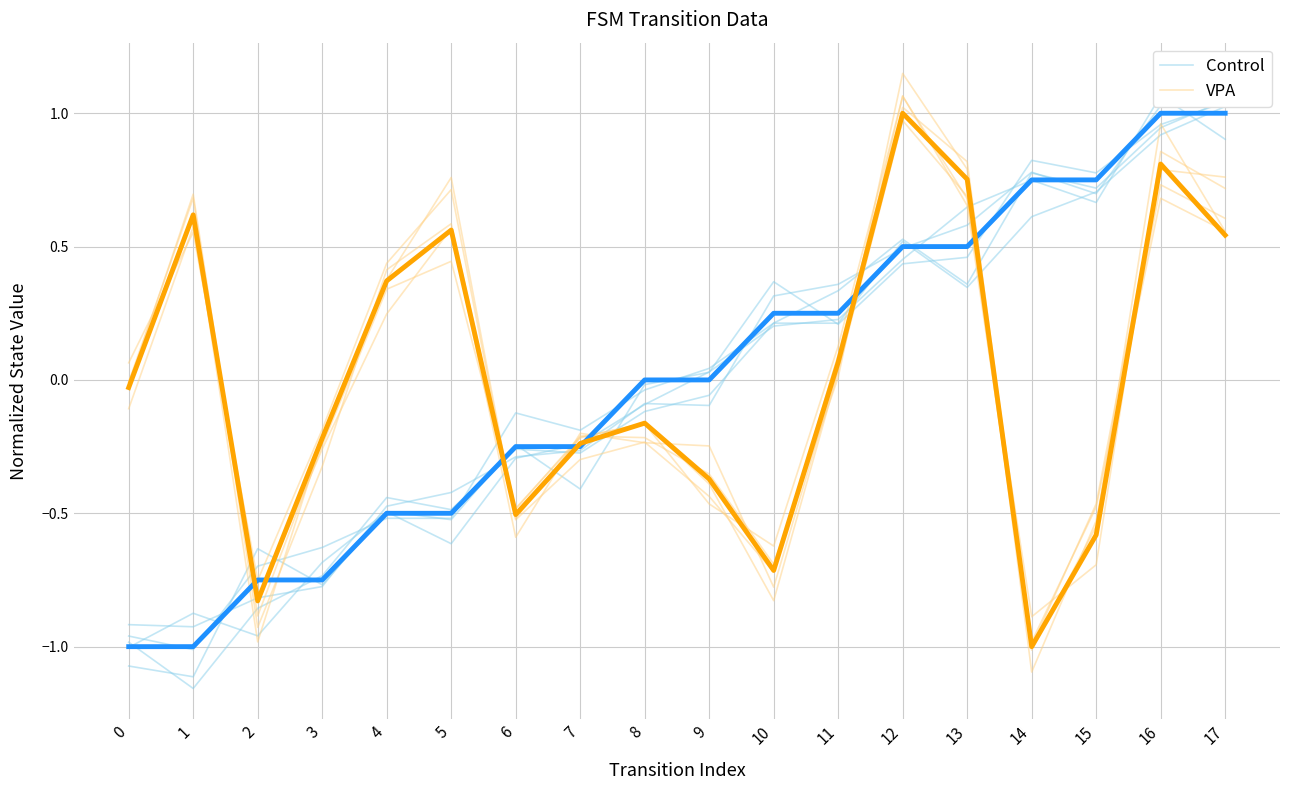

Between 2 and 6, which series saw the biggest shift?

Control